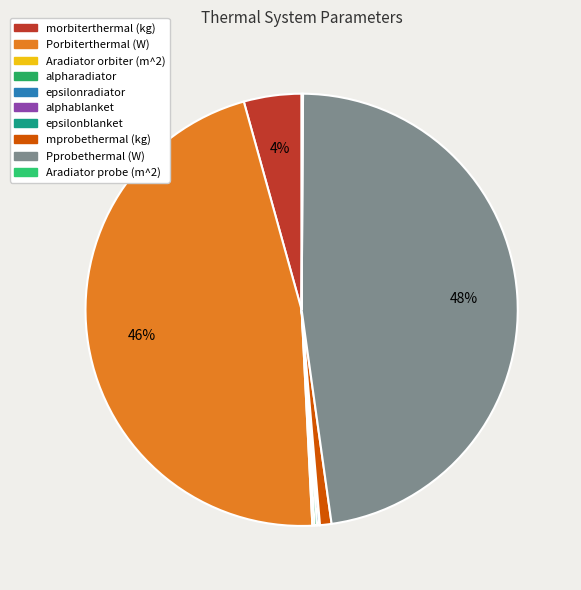

What percentage do Porbiterthermal (W) and mprobethermal (kg) together represent?

47.3%